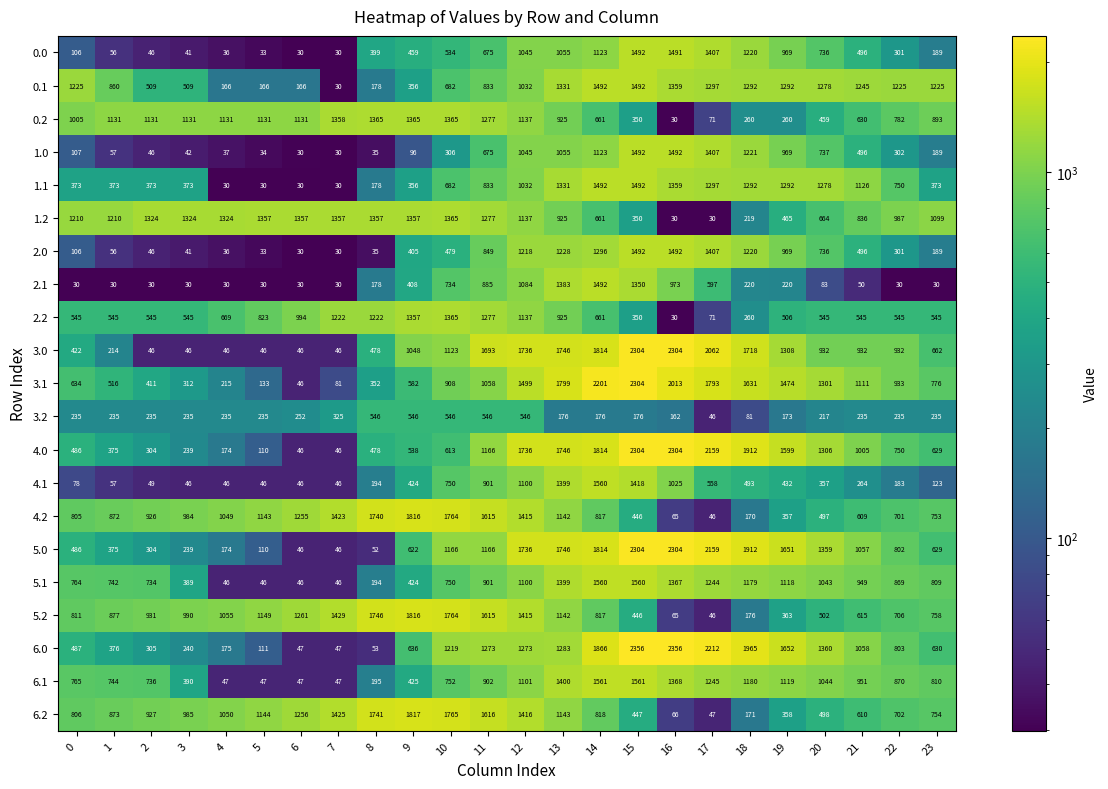

At which label does 3.2 reach its minimum?

17